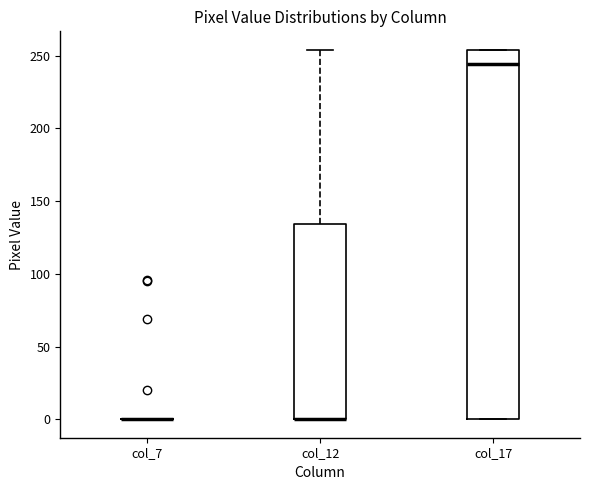

Comparing the boxes themselves (not the whiskers), which one is the tallest?

col_17